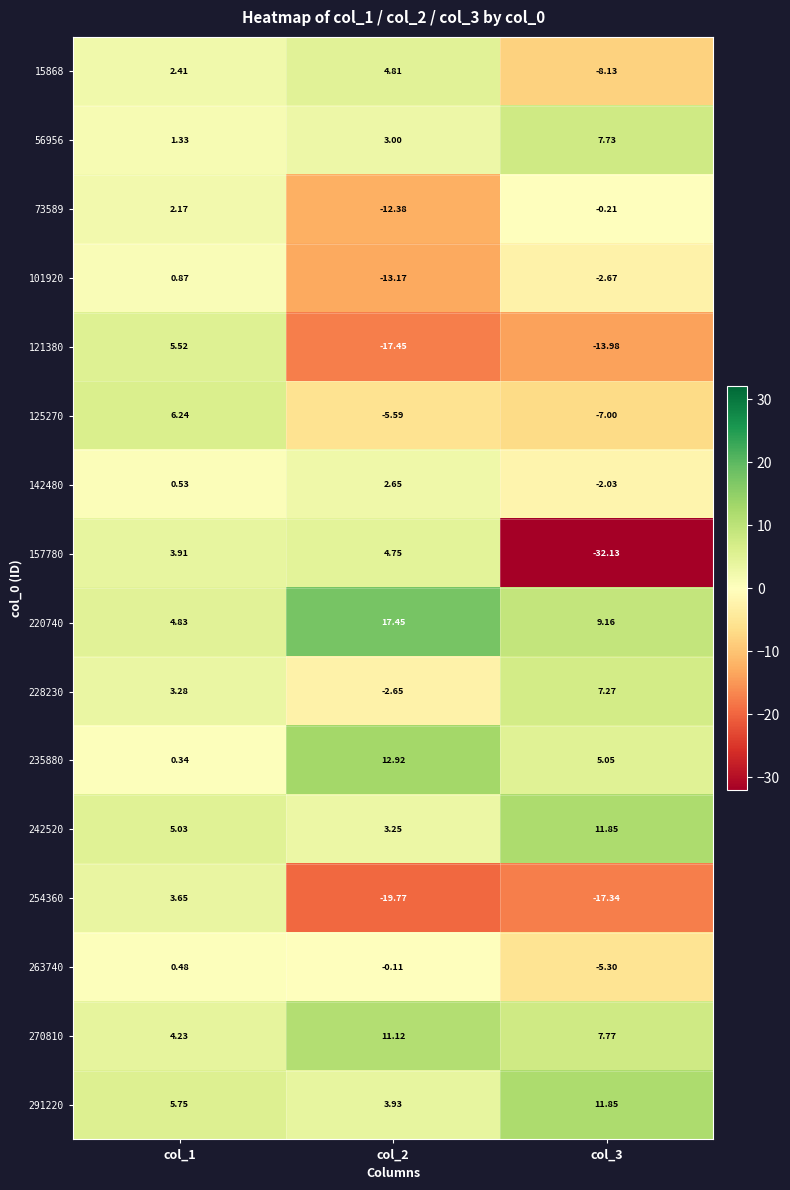

Is the value of 15868 at col_3 greater than the value of 263740 at col_2?

No